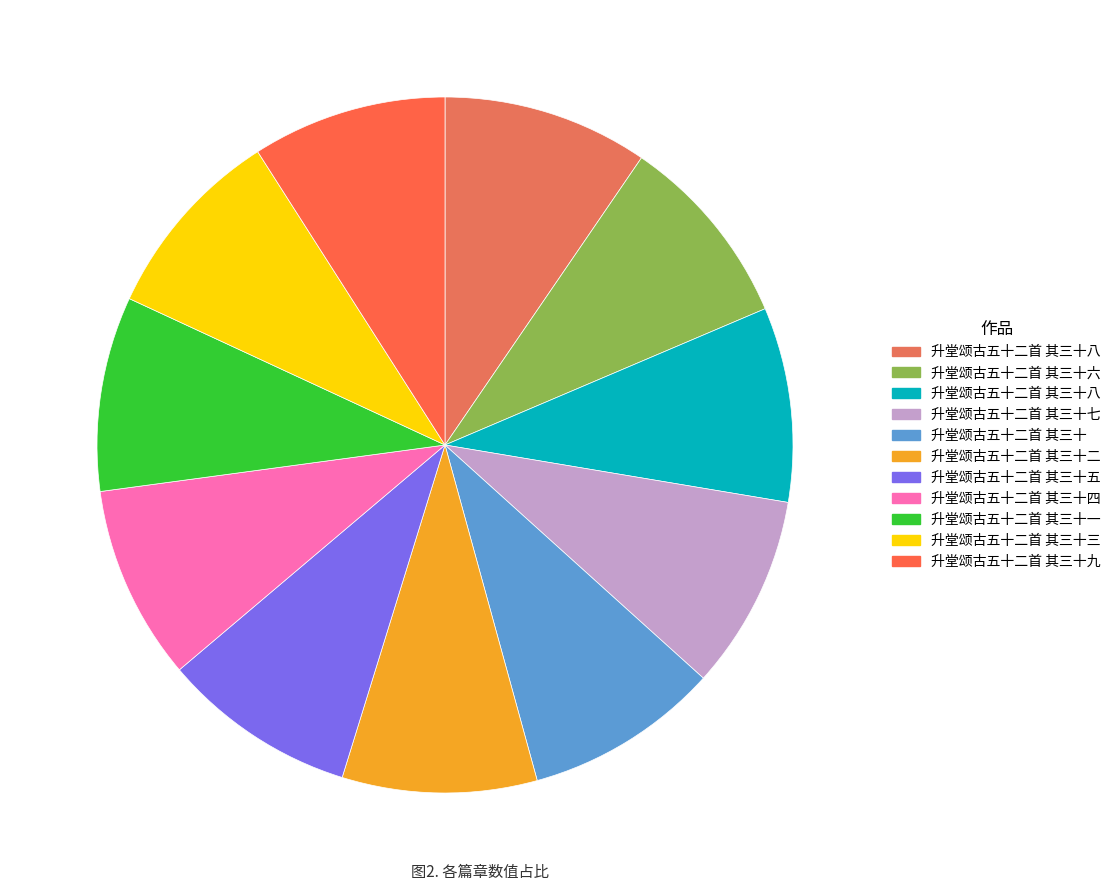

How many slices are in this pie chart?

11